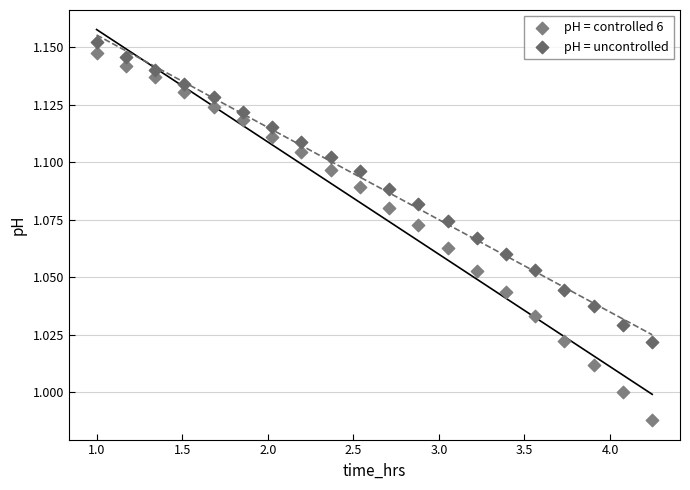

Which series reaches the minimum Y coordinate?

pH = controlled 6